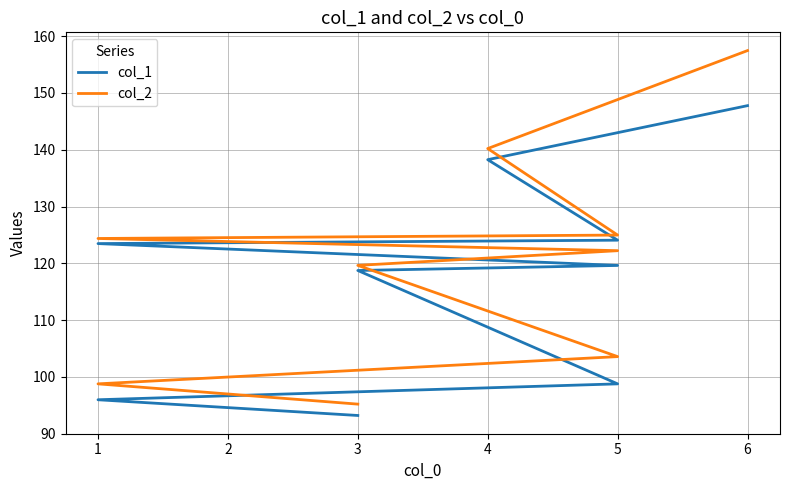

What is the sum of all col_2 values?

1086.4